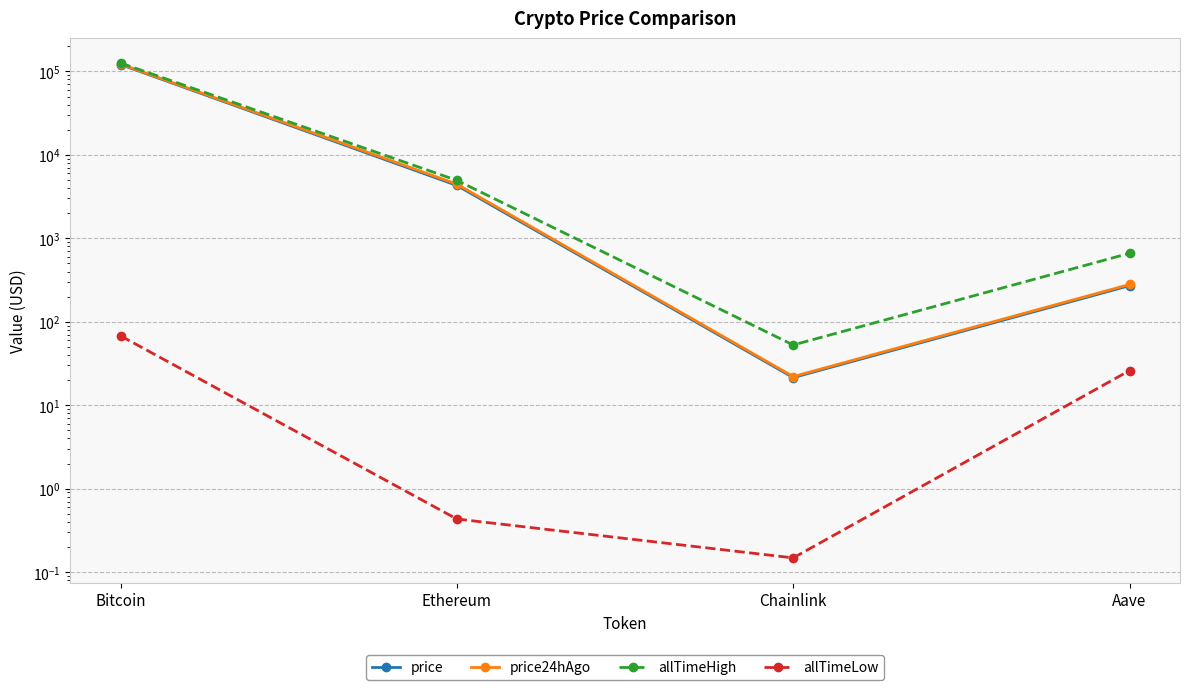

The value of allTimeHigh at Bitcoin is 126080.0. True or false?

True